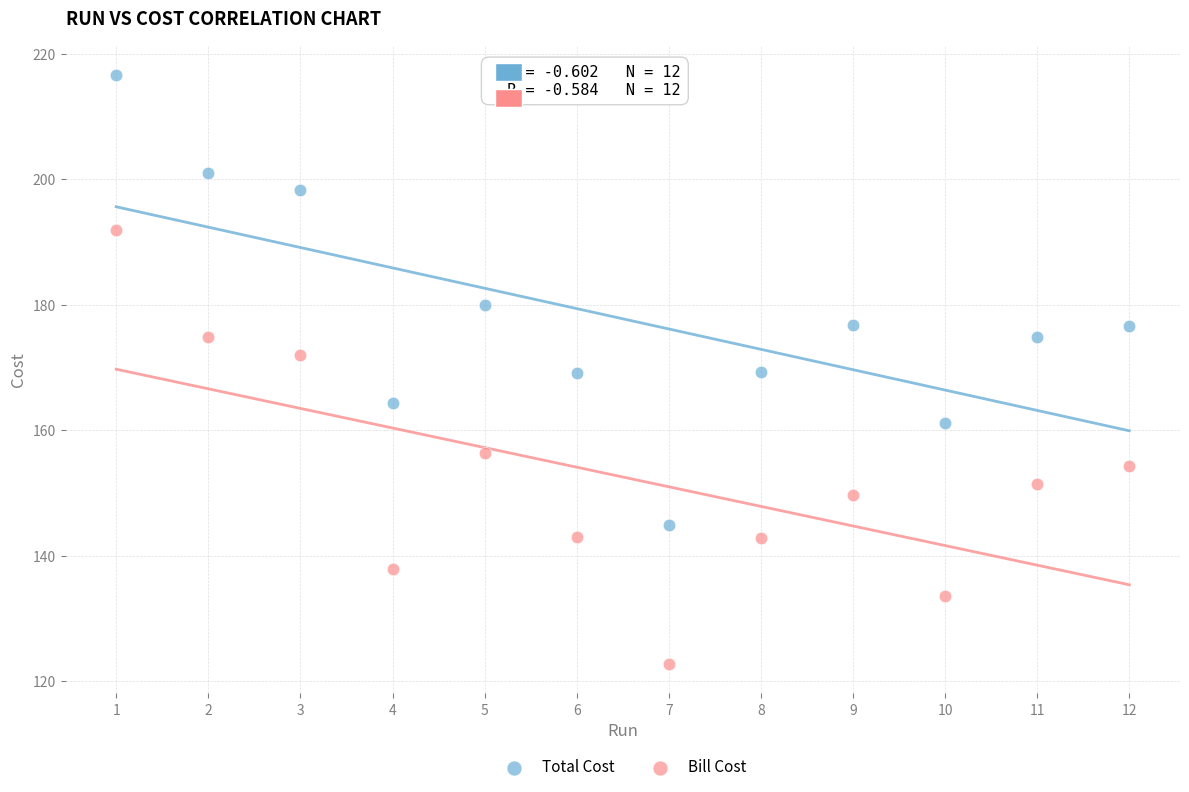

Across all data points, what is the range of Y values (max minus min)?

93.9